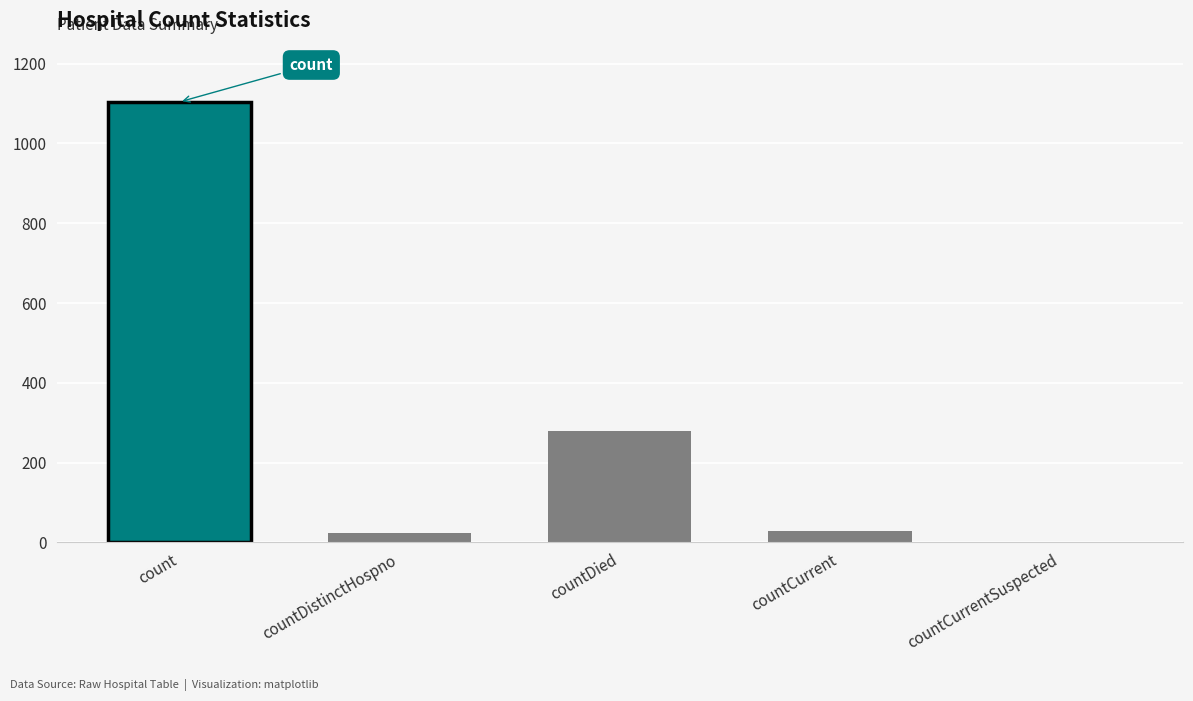

What is the maximum value shown in the chart?

1104